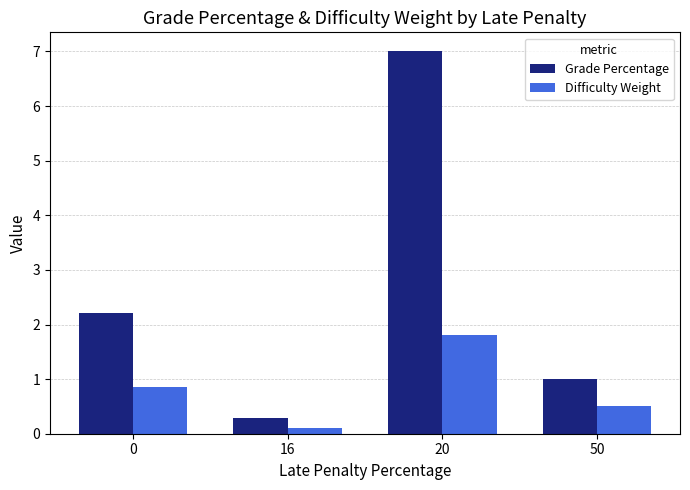

What is the total value across all series at 16?

0.4